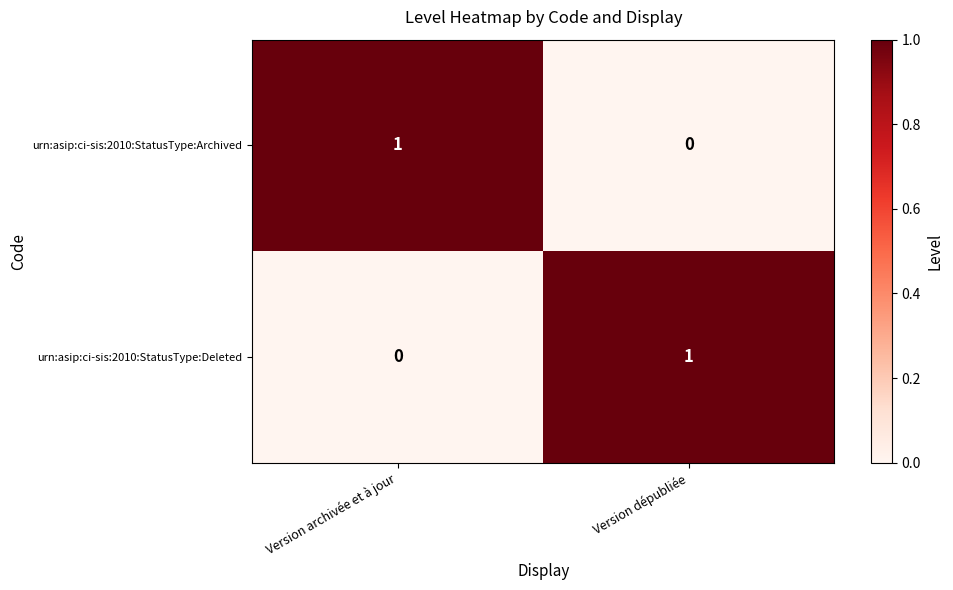

Reading right to left, extract all data points from this chart.

urn:asip:ci-sis:2010:StatusType:Archived: 0	1
urn:asip:ci-sis:2010:StatusType:Deleted: 1	0